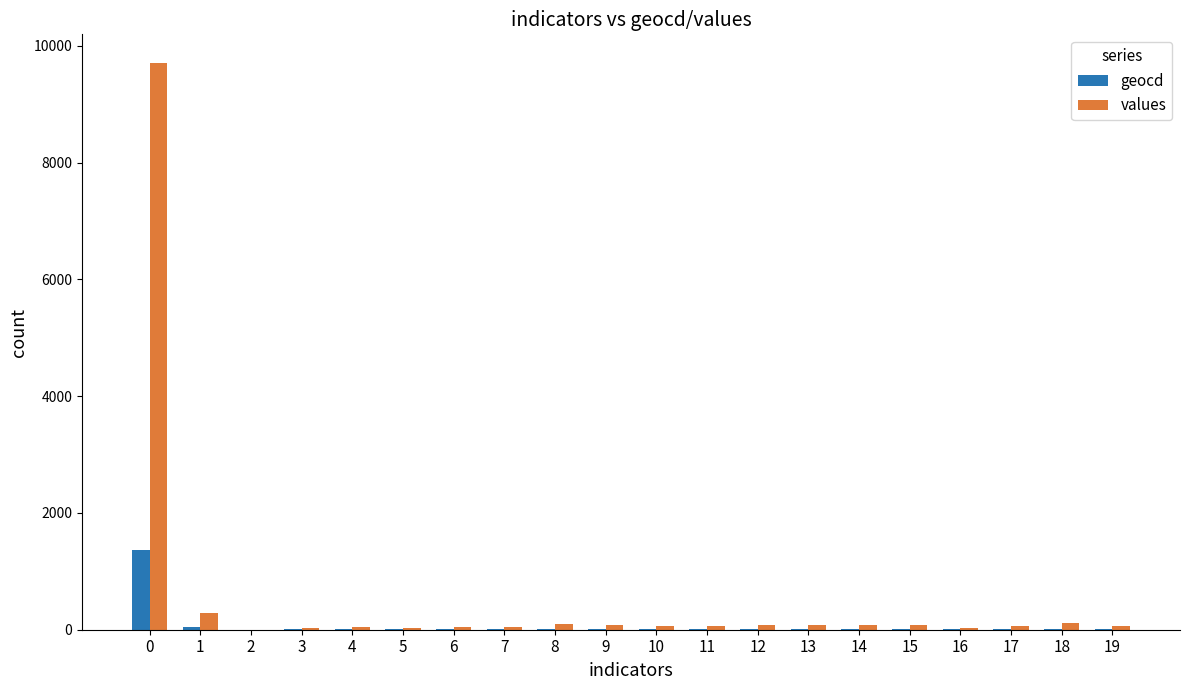

Are the bars grouped side by side (vs. stacked)?

Yes